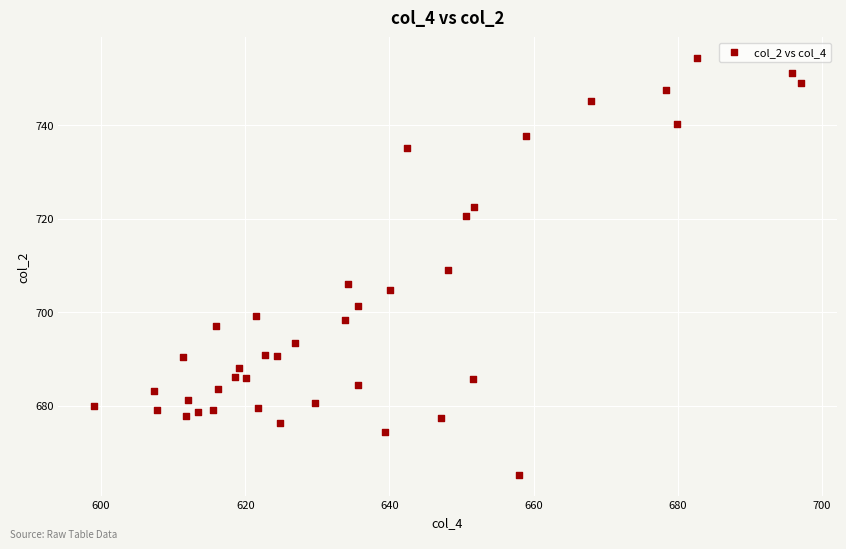

What is the range of X values (max minus min)?

98.1